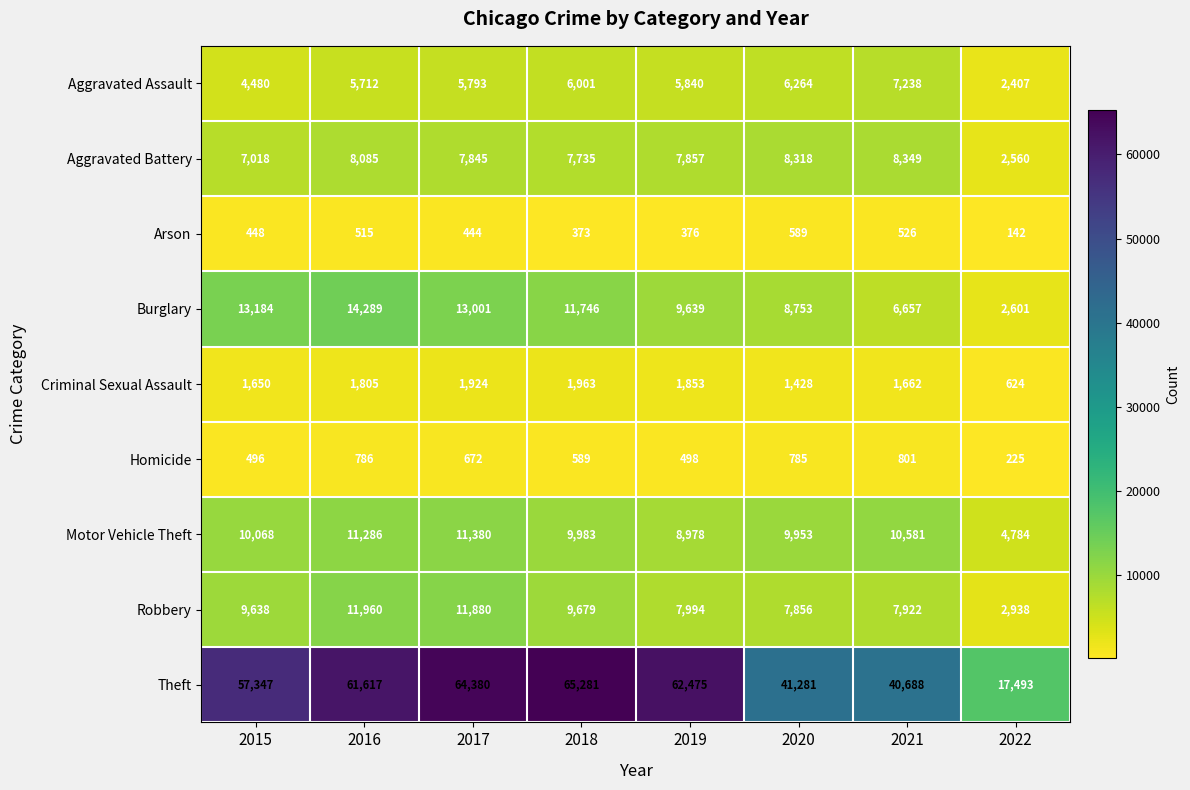

True or false: Aggravated Assault has a value of 7238 at 2021.

True